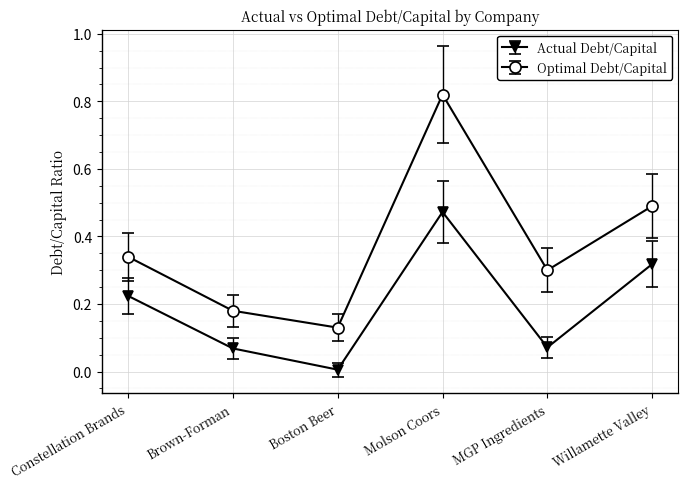

Which category has the lowest value in the Optimal Debt/Capital series?

Boston Beer